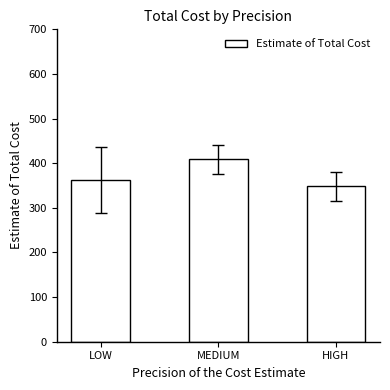

What is the difference between the values at MEDIUM and LOW?

47.1